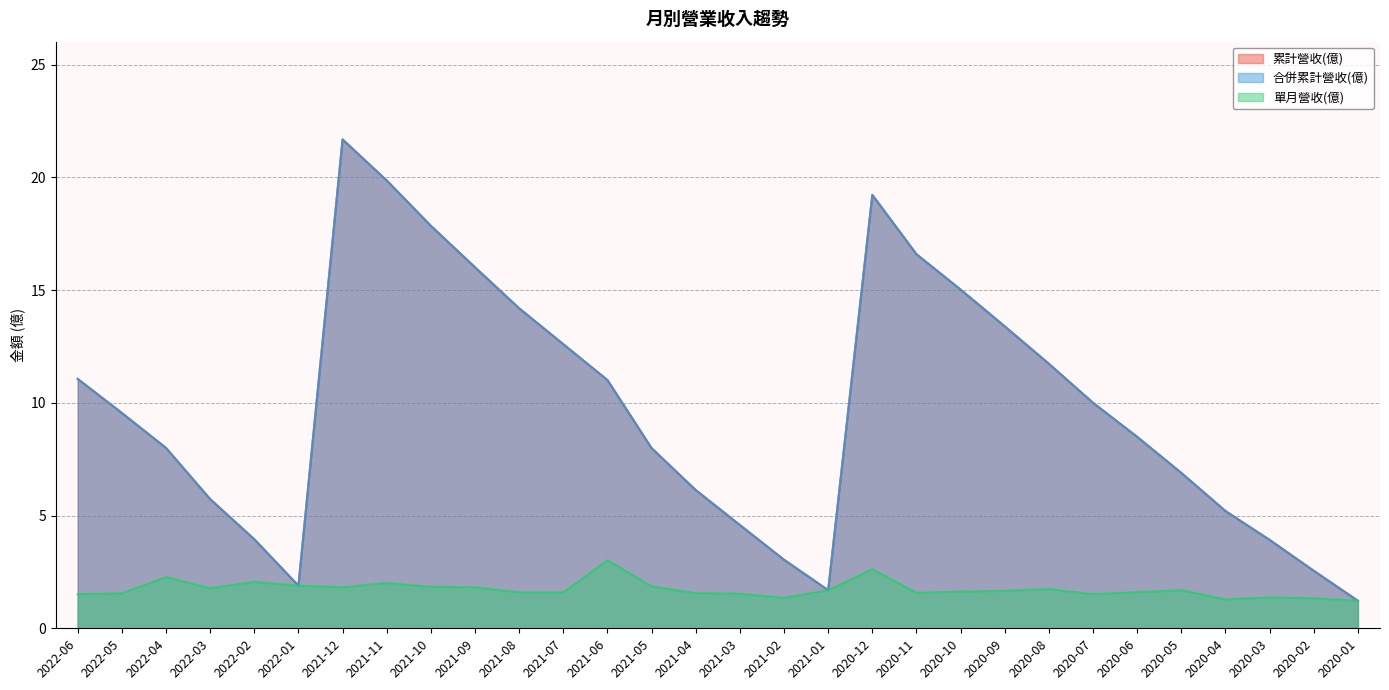

True or false: 累計營收(億) and 合併累計營收(億) cross at least once.

False